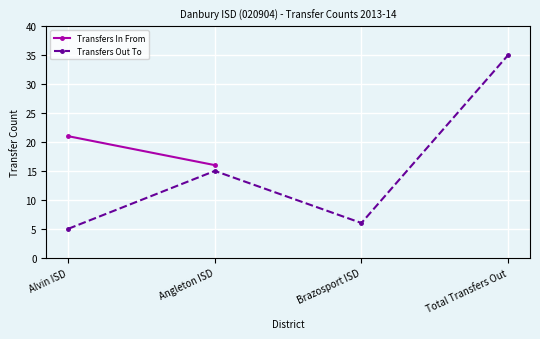

Is it true that Transfers Out To equals 7 at Alvin ISD?

False